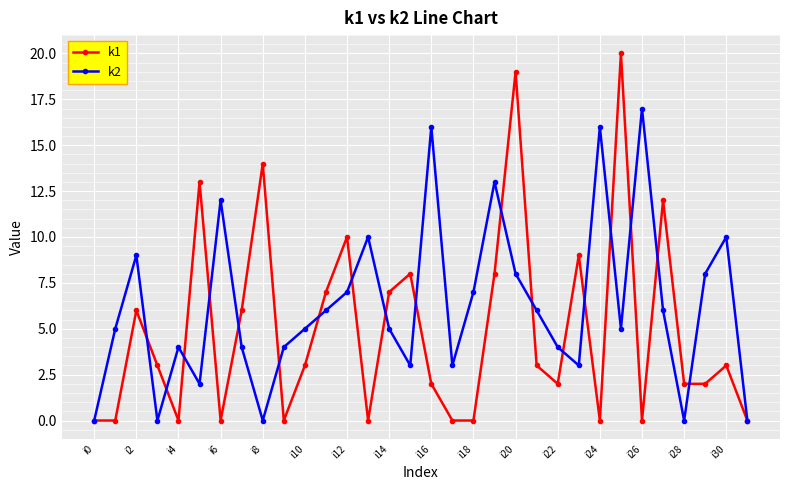

List the series in order of their peak value, highest first.

k1, k2